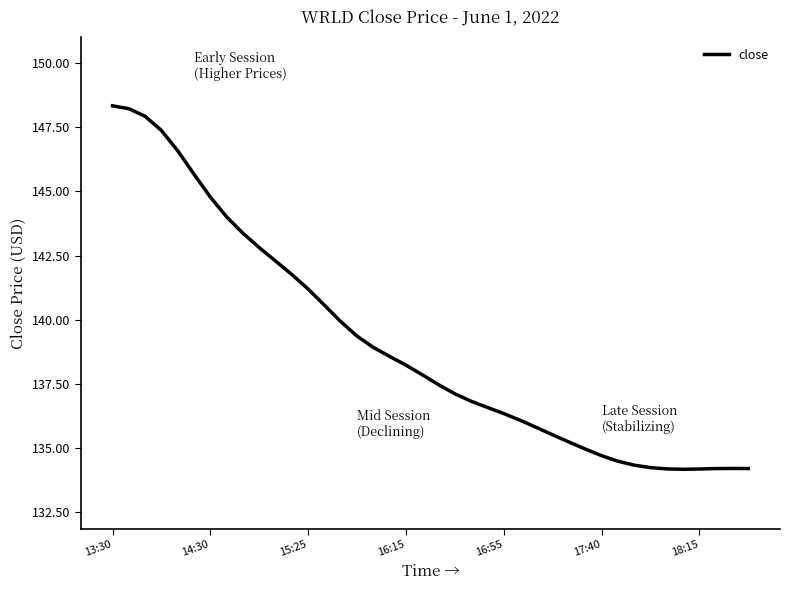

What is the minimum value shown in the chart?

134.2